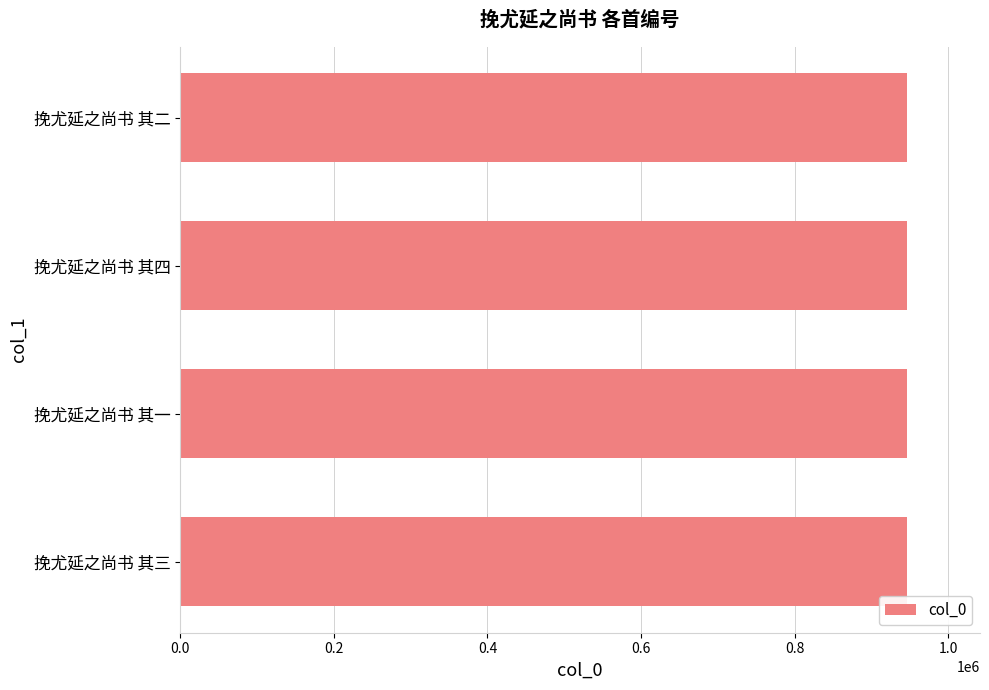

How many values are below 946170?

2